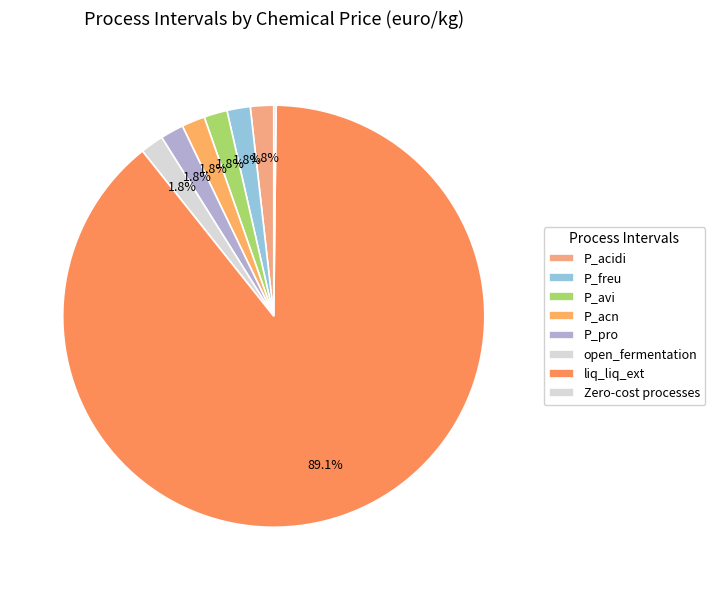

Combined, what portion of the pie is P_pro and P_avi?

3.6%